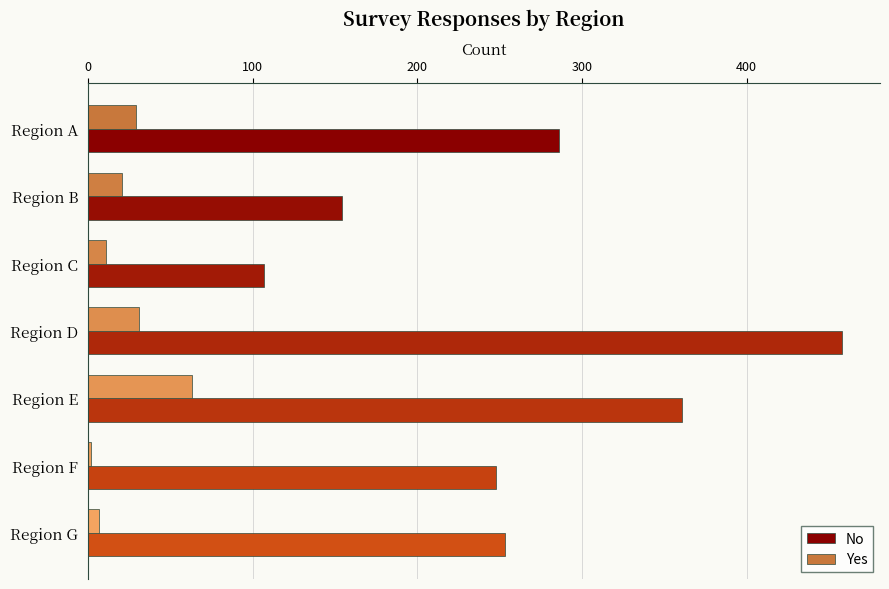

What is the difference between the No values at Region D and Region B?

304